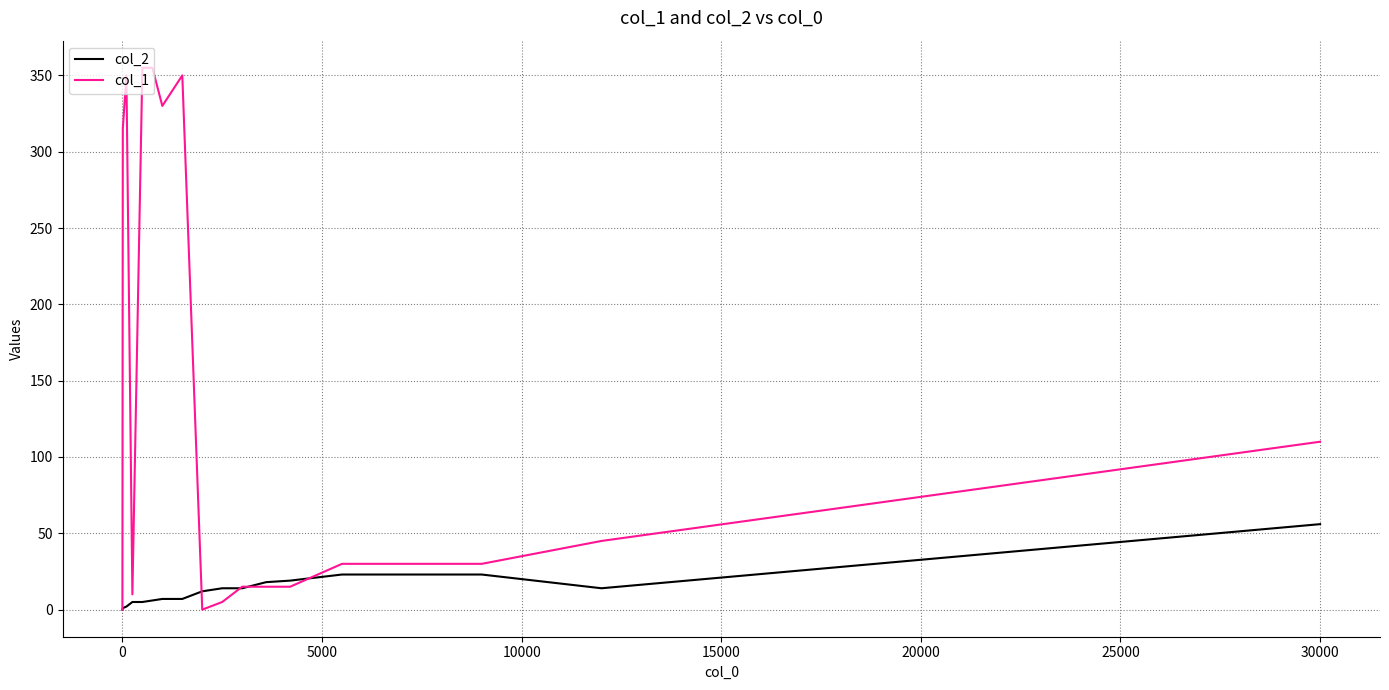

Rank the series by their maximum value, from lowest to highest.

col_2, col_1